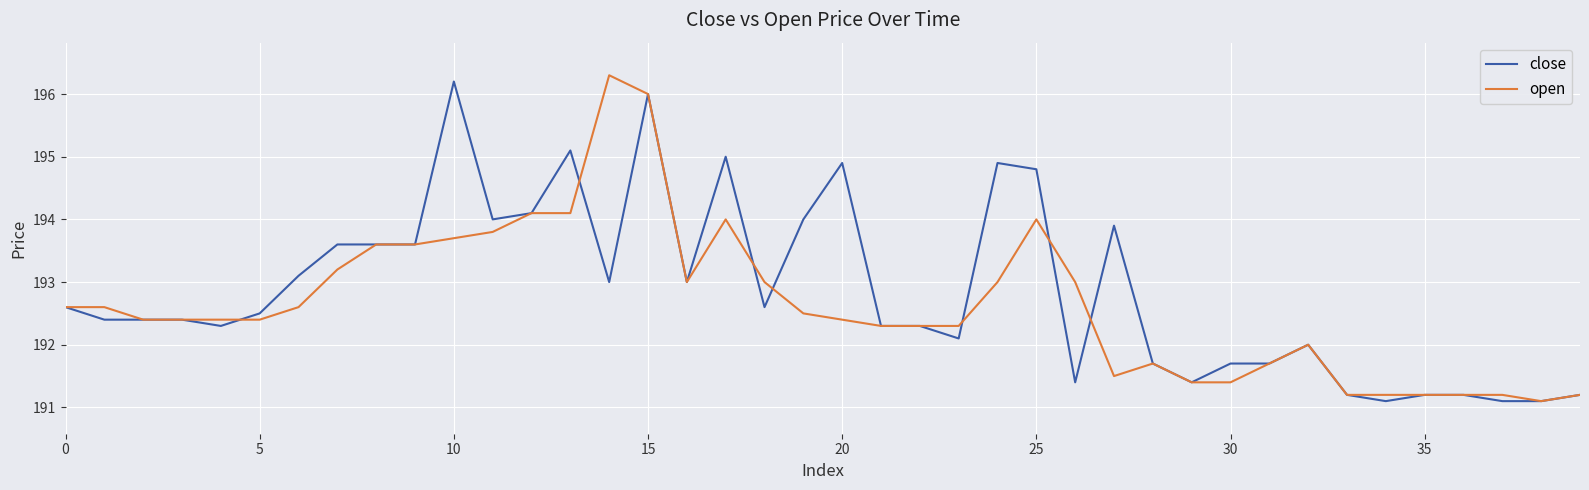

What is the difference between the maximum and second lowest values in the open series?

5.1